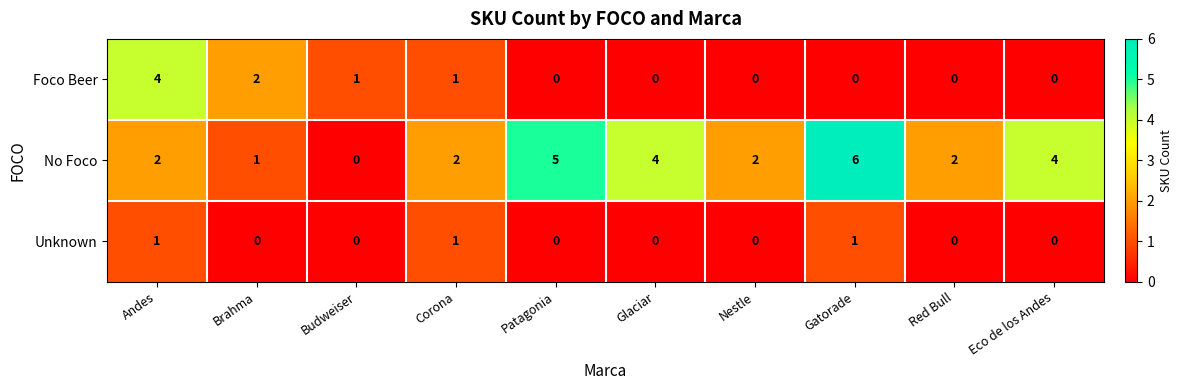

The value of No Foco at Brahma is 2. True or false?

False